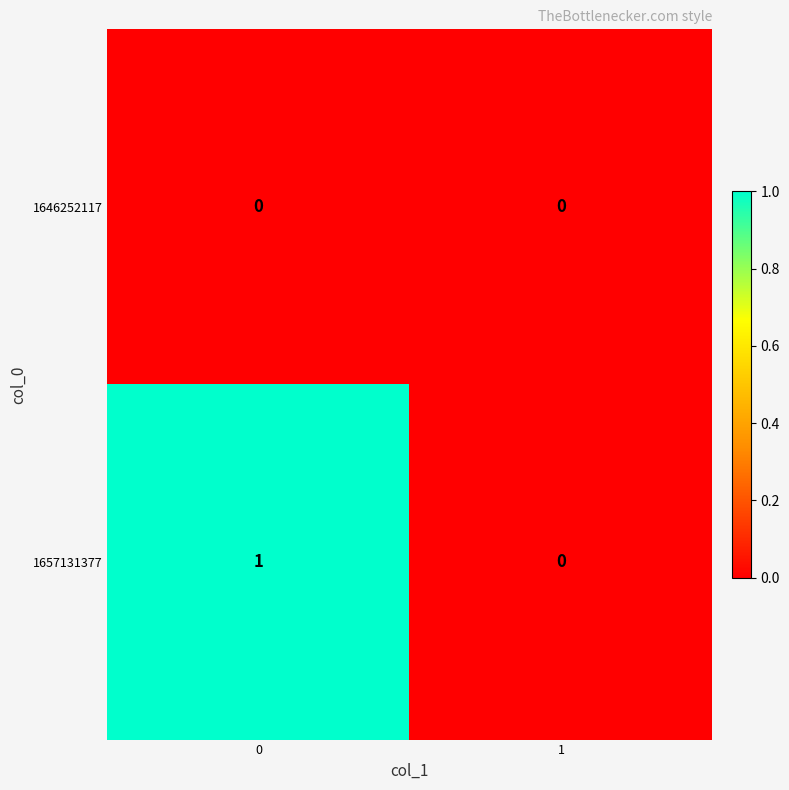

The value of 1646252117 at 1 is 0. True or false?

True